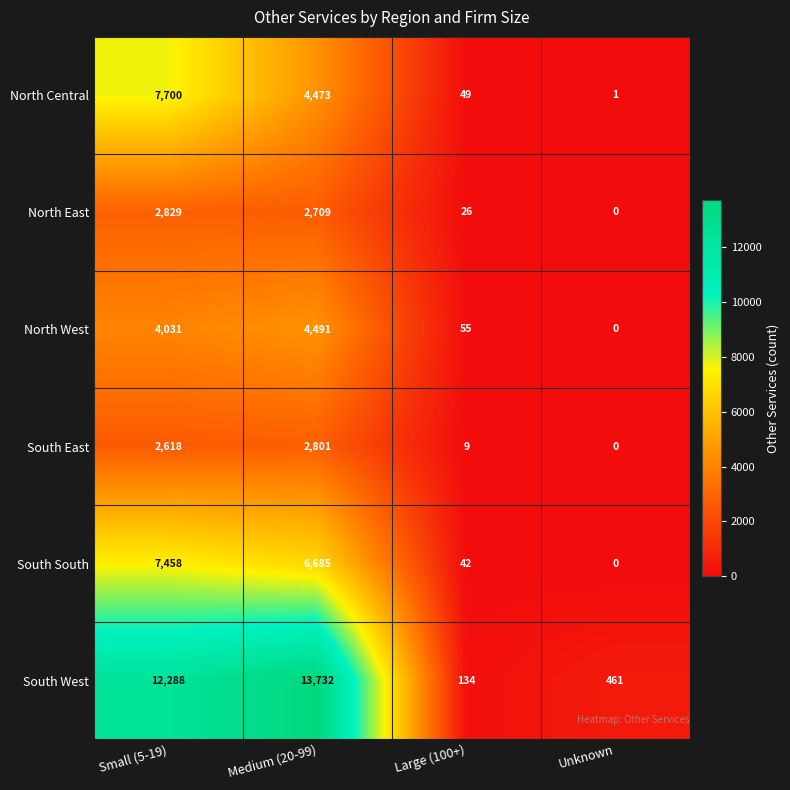

What is the difference between the highest and lowest values at Small (5-19)?

9670